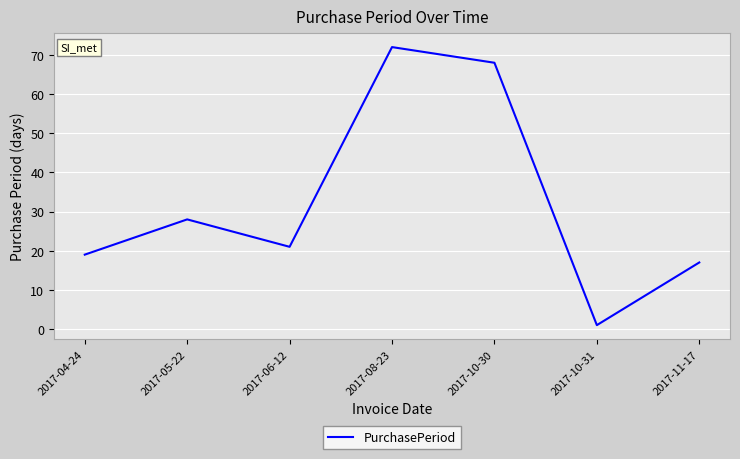

What is the average value?

32